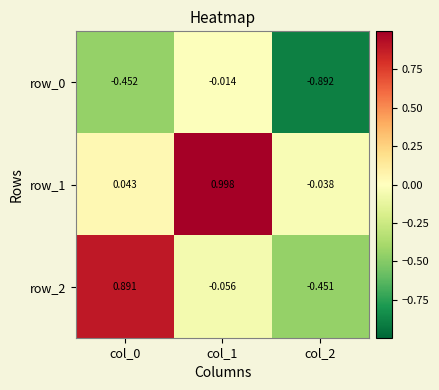

How many values in row_1 are above zero?

2